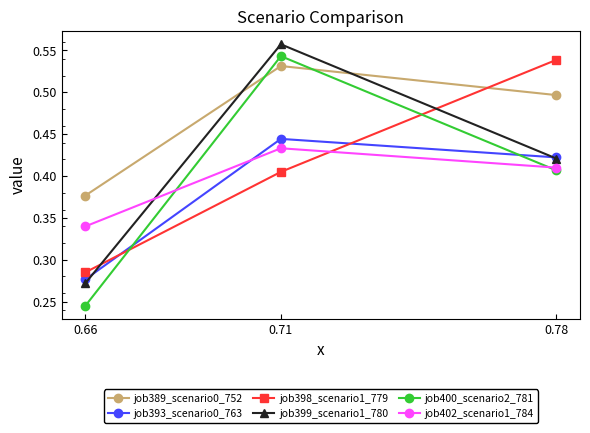

What is the difference between the highest and lowest values at 0.78?

0.1